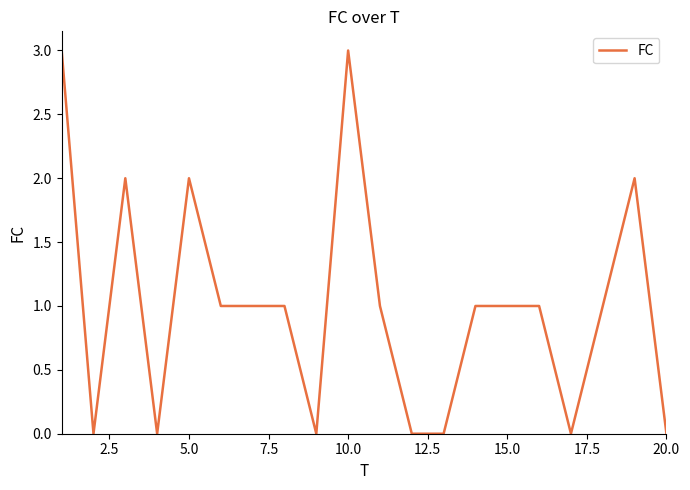

How many lines are shown in the chart?

1